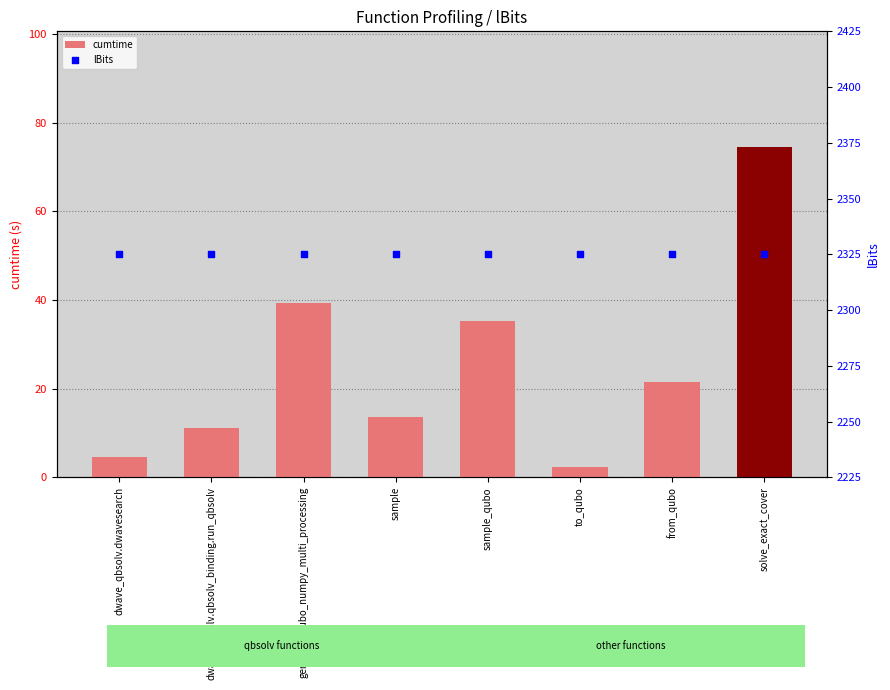

Which series has the largest Y range (max minus min)?

cumtime